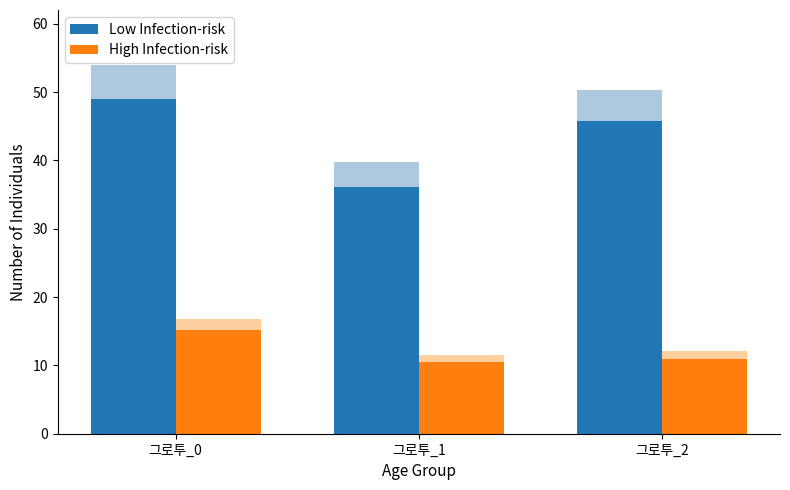

The value of High Infection-risk at 그로투_0 is 24.4. True or false?

False